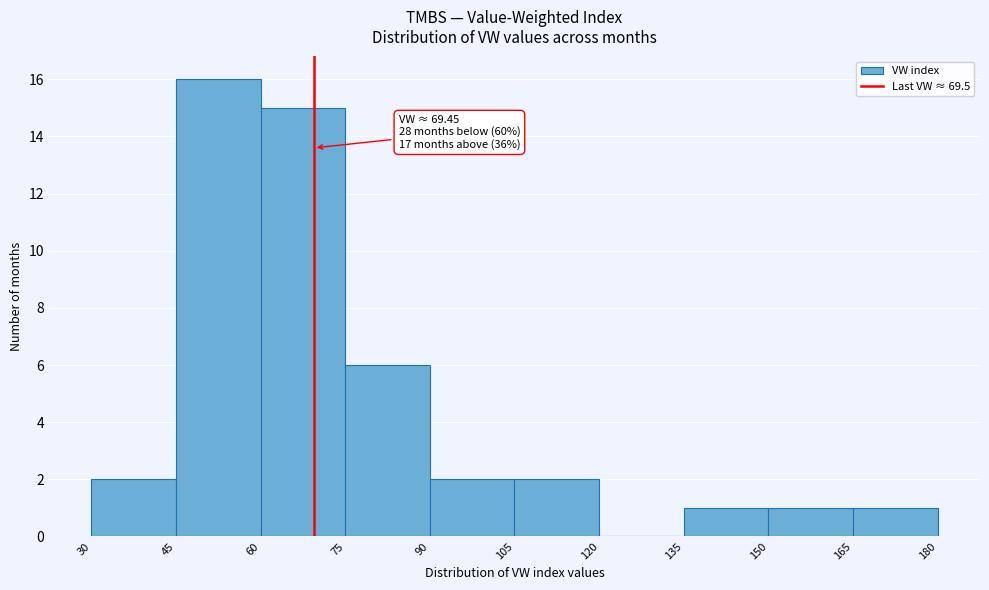

Which range on the x-axis has the tallest bar?

45 to 60